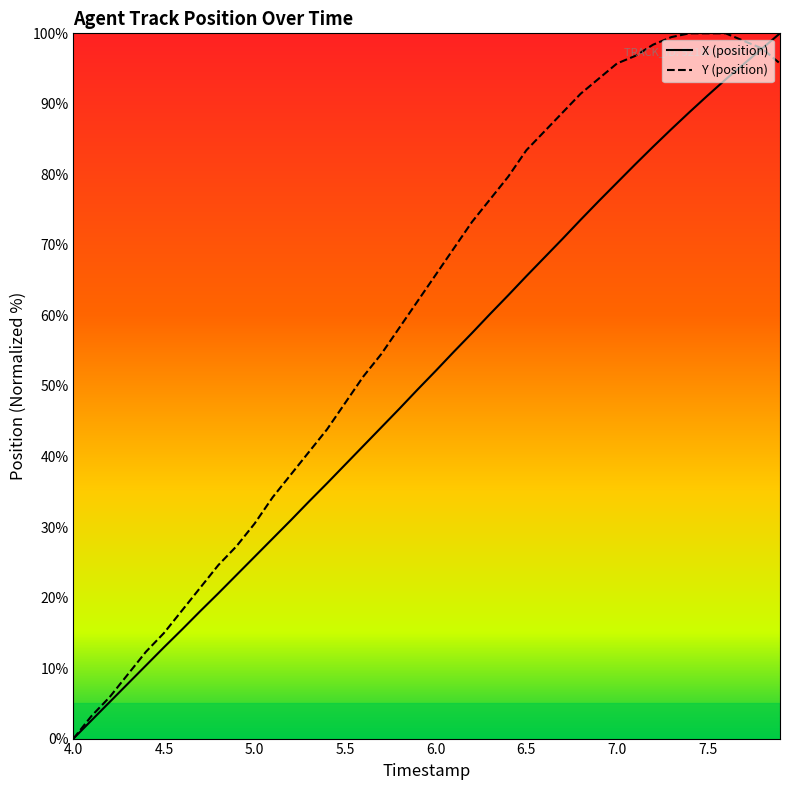

Which category has the lowest value across all series?

4.0